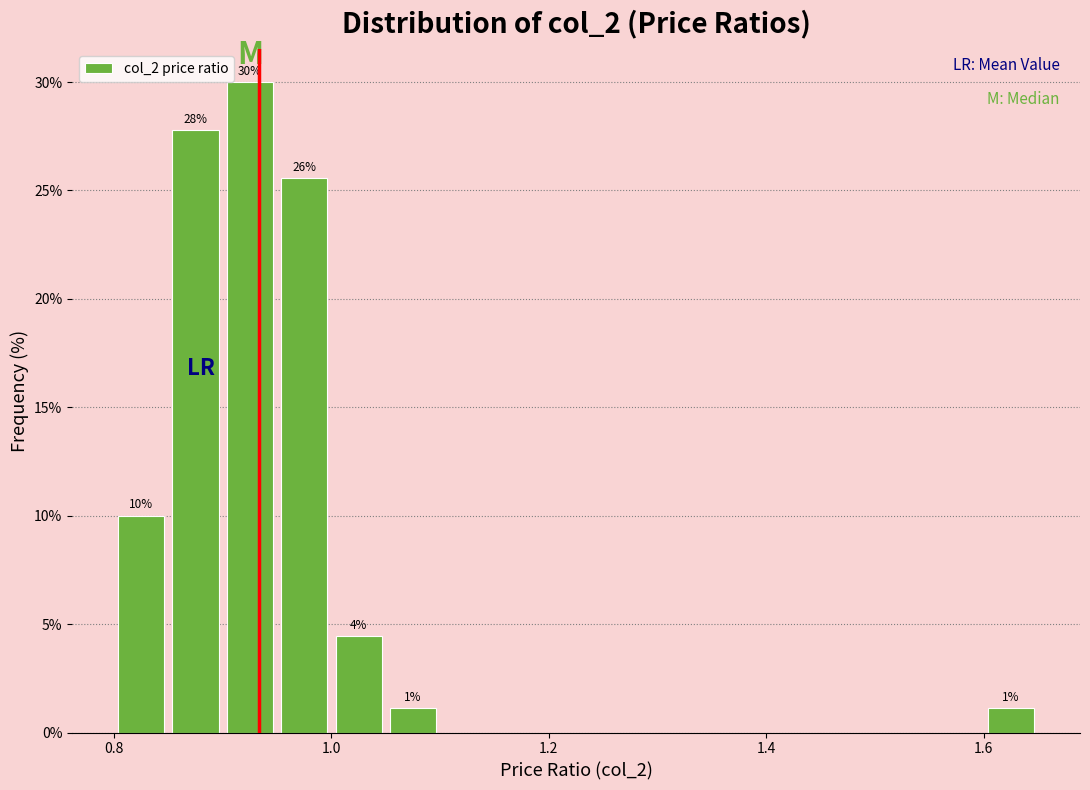

Read against the x-axis, roughly where is the centre of the tallest bar?

0.92